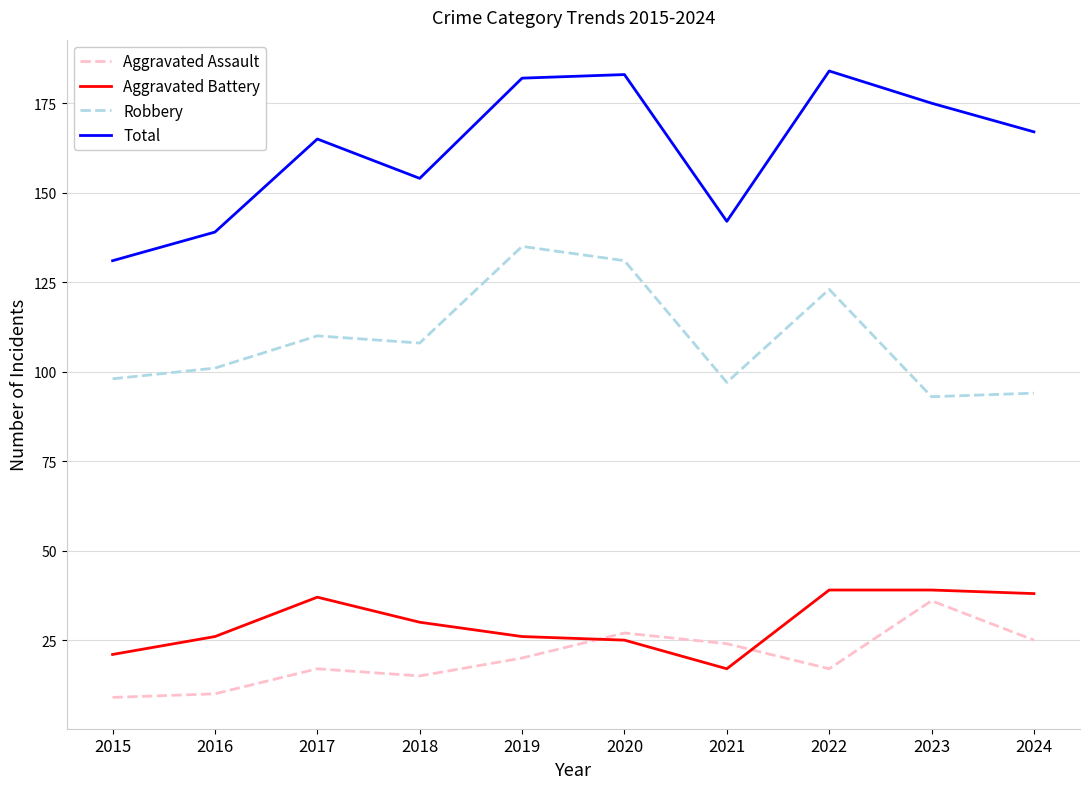

What is the smallest value displayed?

9